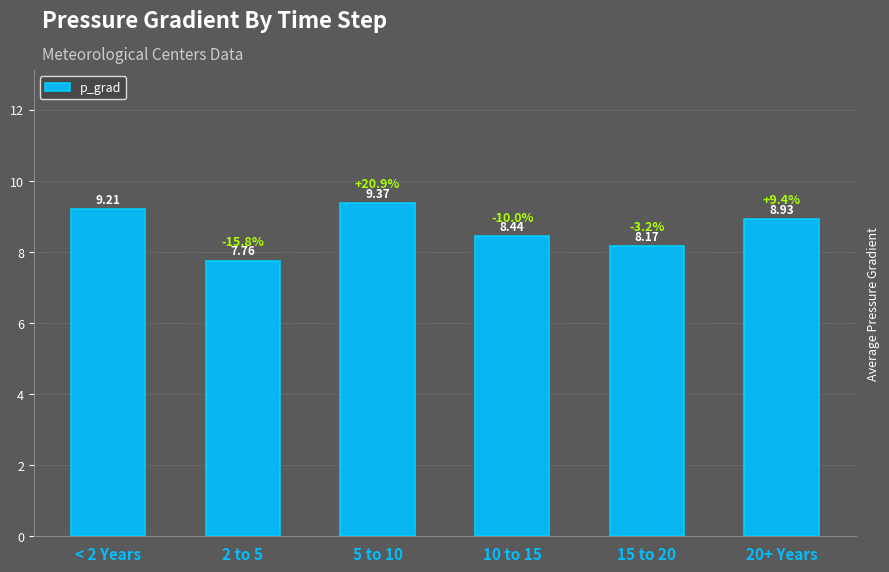

Is it true that the value at 20+ Years is 11.7?

False